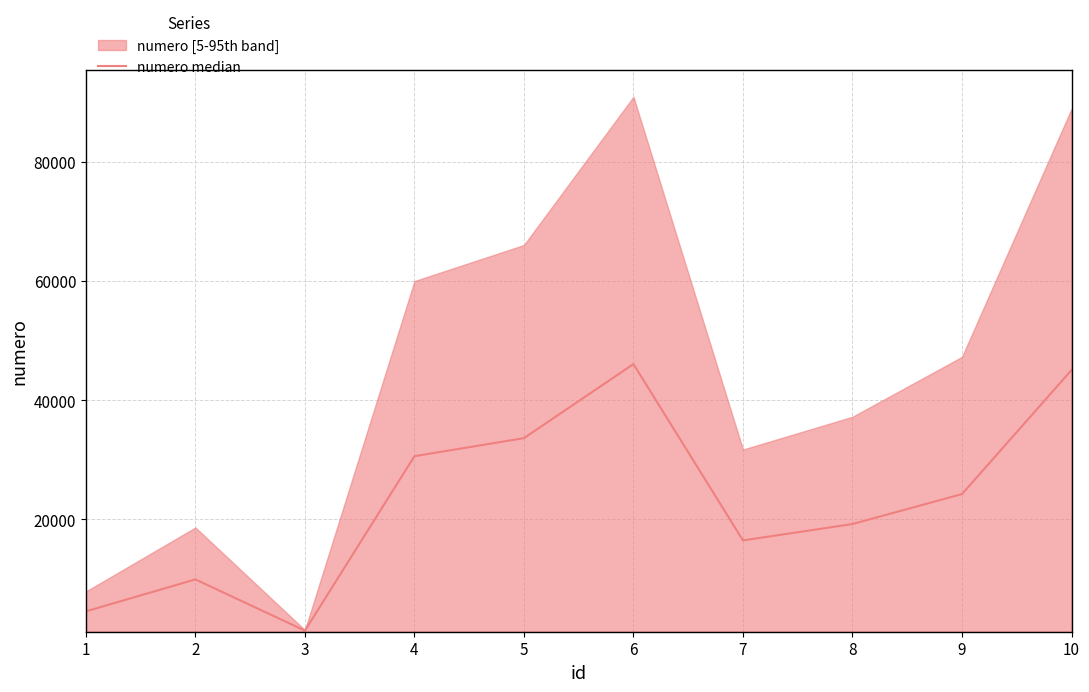

At which category does the data reach its first local peak?

2